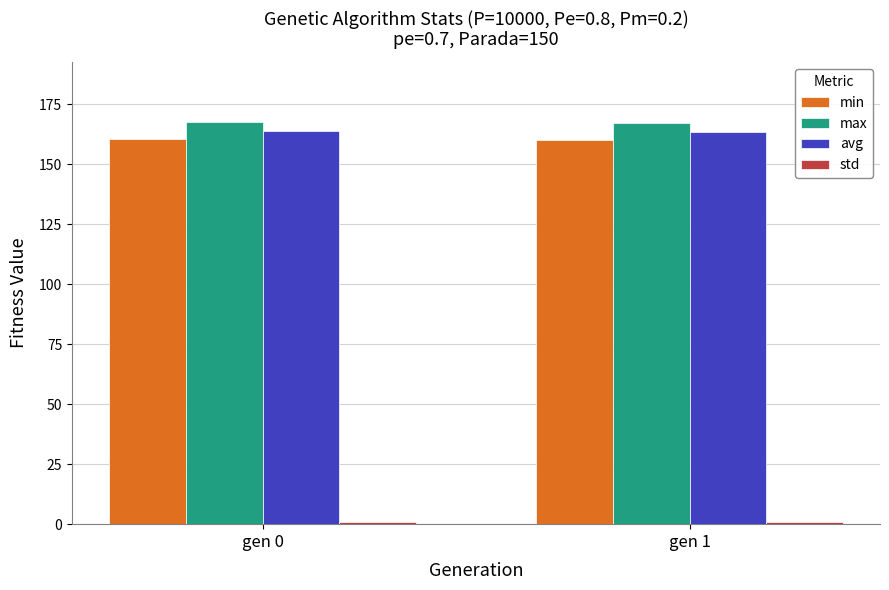

Count the number of categories in the chart.

2